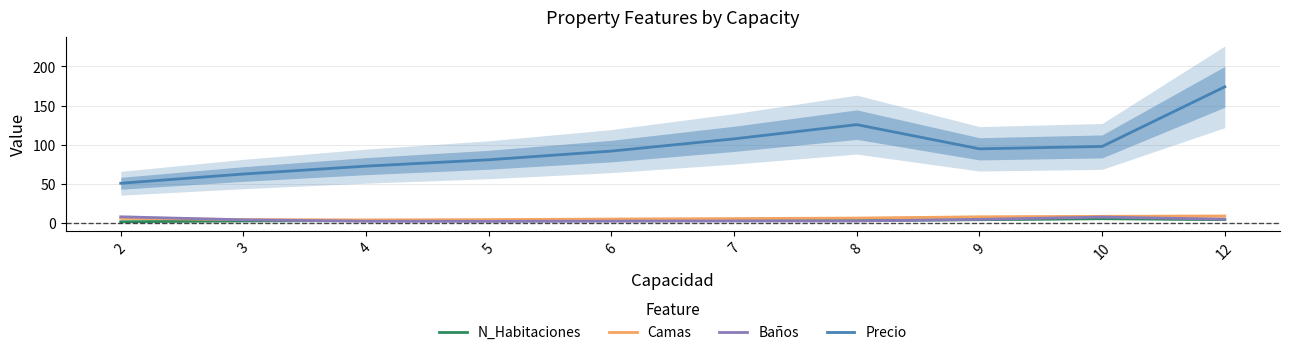

What is the difference between the second highest and minimum values in the Precio series?

75.0